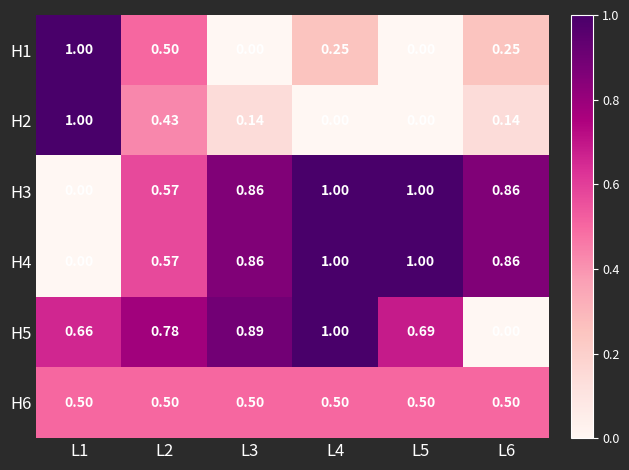

How many categories are shown in the chart?

6